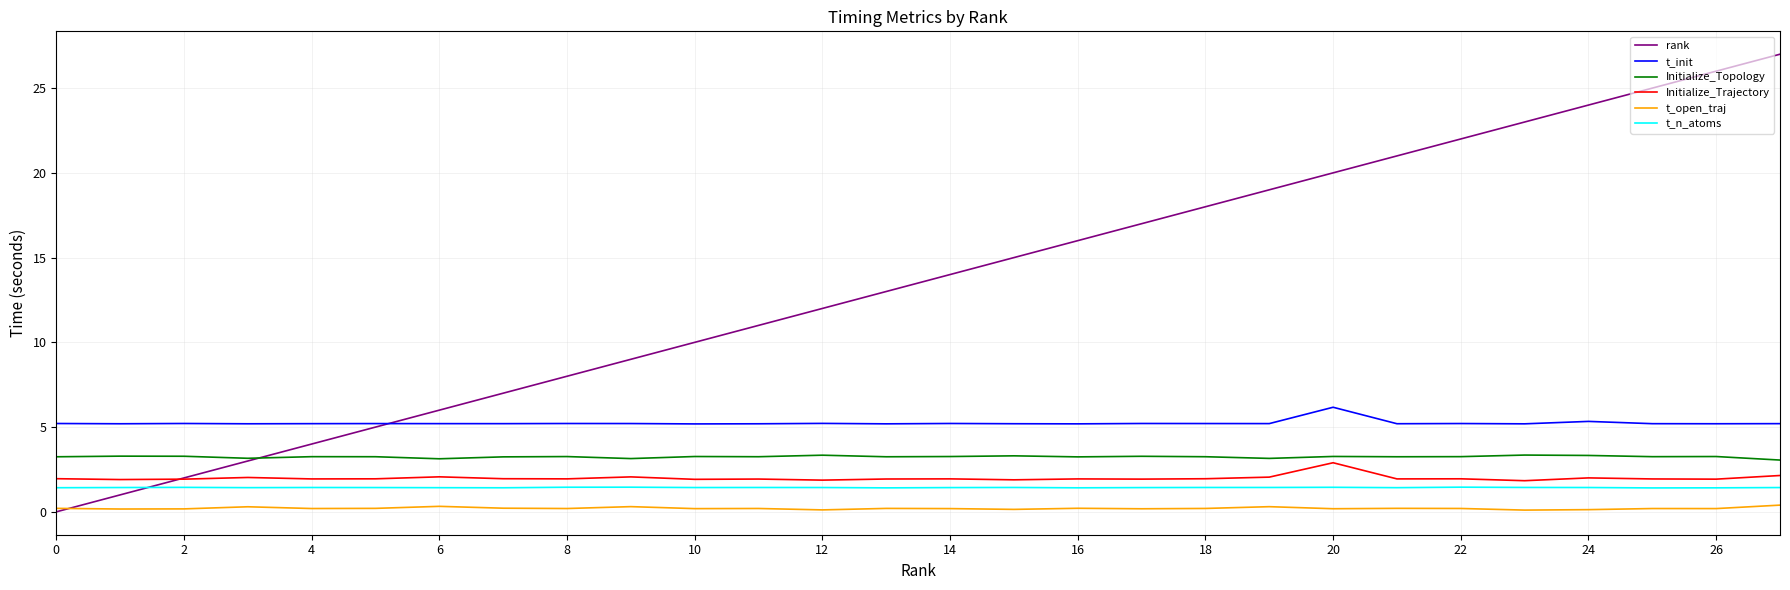

True or false: t_n_atoms and t_open_traj cross at least once.

False